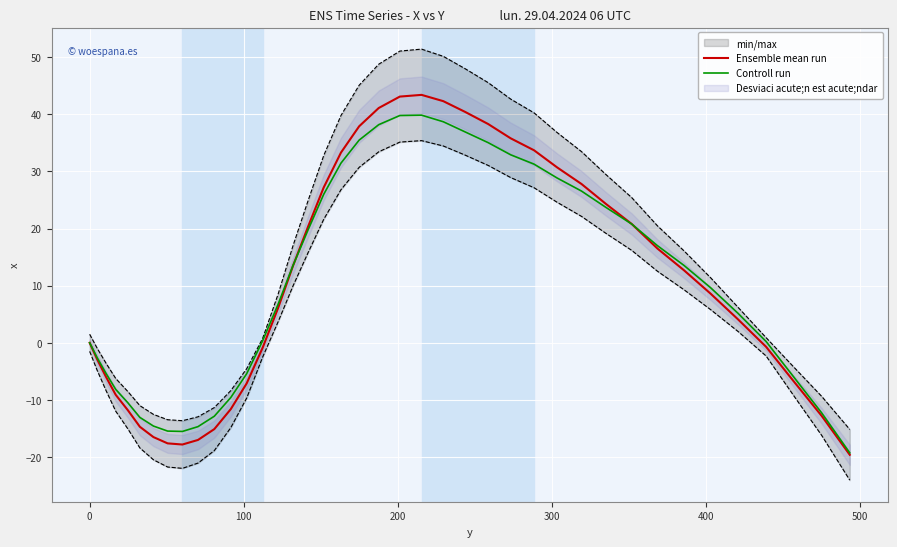

What is the lowest value of the Ensemble mean run series?

-19.6